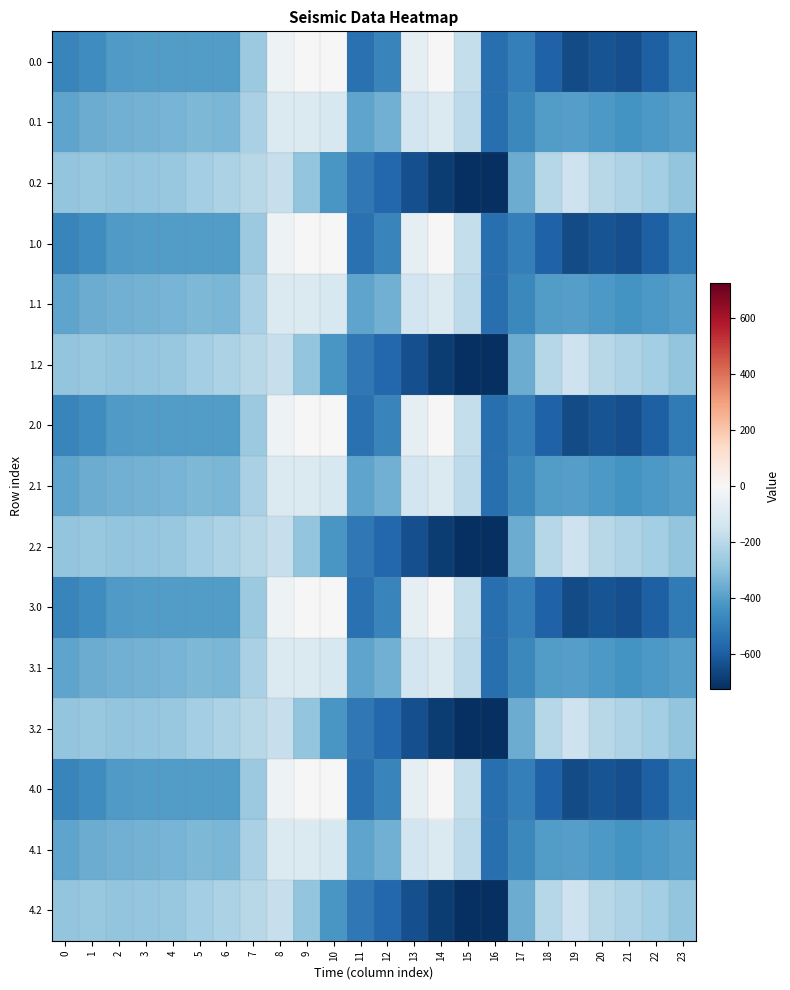

Reading left to right, list all the values displayed in this chart.

0.0: 0=-482.0	1=-449.5	2=-410.3	3=-404.4	4=-404.9	5=-403.8	6=-408.0	7=-270.7	8=-35.0	9=0.0	10=0.0	11=-544.3	12=-477.2	13=-70.2	14=-0.3	15=-172.8	16=-545.4	17=-494.8	18=-586.7	19=-649.2	20=-629.9	21=-638.4	22=-592.3	23=-511.3
0.1: 0=-384.6	1=-361.1	2=-347.9	3=-342.7	4=-339.6	5=-325.7	6=-332.2	7=-234.9	8=-102.3	9=-104.8	10=-114.0	11=-384.7	12=-350.8	13=-141.2	14=-105.5	15=-190.4	16=-547.3	17=-466.6	18=-405.4	19=-400.2	20=-414.5	21=-432.4	22=-419.9	23=-399.4
0.2: 0=-287.1	1=-272.7	2=-285.5	3=-281.0	4=-274.4	5=-245.0	6=-228.8	7=-199.0	8=-169.5	9=-288.5	10=-423.5	11=-520.6	12=-571.2	13=-640.4	14=-687.4	15=-725.8	16=-726.6	17=-362.4	18=-210.0	19=-151.0	20=-199.2	21=-226.4	22=-247.4	23=-287.5
1.0: 0=-482.0	1=-449.5	2=-410.3	3=-404.4	4=-404.9	5=-403.8	6=-408.0	7=-270.7	8=-35.0	9=0.0	10=0.0	11=-544.3	12=-477.2	13=-70.2	14=-0.3	15=-172.8	16=-545.4	17=-494.8	18=-586.7	19=-649.2	20=-629.9	21=-638.4	22=-592.3	23=-511.3
1.1: 0=-384.6	1=-361.1	2=-347.9	3=-342.7	4=-339.6	5=-325.7	6=-332.2	7=-234.9	8=-102.3	9=-104.8	10=-114.0	11=-384.7	12=-350.8	13=-141.2	14=-105.5	15=-190.4	16=-547.3	17=-466.6	18=-405.4	19=-400.2	20=-414.5	21=-432.4	22=-419.9	23=-399.4
1.2: 0=-287.1	1=-272.7	2=-285.5	3=-281.0	4=-274.4	5=-245.0	6=-228.8	7=-199.0	8=-169.5	9=-288.5	10=-423.5	11=-520.6	12=-571.2	13=-640.4	14=-687.4	15=-725.8	16=-726.6	17=-362.4	18=-210.0	19=-151.0	20=-199.2	21=-226.4	22=-247.4	23=-287.5
2.0: 0=-482.0	1=-449.5	2=-410.3	3=-404.4	4=-404.9	5=-403.8	6=-408.0	7=-270.7	8=-35.0	9=0.0	10=0.0	11=-544.3	12=-477.2	13=-70.2	14=-0.3	15=-172.8	16=-545.4	17=-494.8	18=-586.7	19=-649.2	20=-629.9	21=-638.4	22=-592.3	23=-511.3
2.1: 0=-384.6	1=-361.1	2=-347.9	3=-342.7	4=-339.6	5=-325.7	6=-332.2	7=-234.9	8=-102.3	9=-104.8	10=-114.0	11=-384.7	12=-350.8	13=-141.2	14=-105.5	15=-190.4	16=-547.3	17=-466.6	18=-405.4	19=-400.2	20=-414.5	21=-432.4	22=-419.9	23=-399.4
2.2: 0=-287.1	1=-272.7	2=-285.5	3=-281.0	4=-274.4	5=-245.0	6=-228.8	7=-199.0	8=-169.5	9=-288.5	10=-423.5	11=-520.6	12=-571.2	13=-640.4	14=-687.4	15=-725.8	16=-726.6	17=-362.4	18=-210.0	19=-151.0	20=-199.2	21=-226.4	22=-247.4	23=-287.5
3.0: 0=-482.0	1=-449.5	2=-410.3	3=-404.4	4=-404.9	5=-403.8	6=-408.0	7=-270.7	8=-35.0	9=0.0	10=0.0	11=-544.3	12=-477.2	13=-70.2	14=-0.3	15=-172.8	16=-545.4	17=-494.8	18=-586.7	19=-649.2	20=-629.9	21=-638.4	22=-592.3	23=-511.3
3.1: 0=-384.6	1=-361.1	2=-347.9	3=-342.7	4=-339.6	5=-325.7	6=-332.2	7=-234.9	8=-102.3	9=-104.8	10=-114.0	11=-384.7	12=-350.8	13=-141.2	14=-105.5	15=-190.4	16=-547.3	17=-466.6	18=-405.4	19=-400.2	20=-414.5	21=-432.4	22=-419.9	23=-399.4
3.2: 0=-287.1	1=-272.7	2=-285.5	3=-281.0	4=-274.4	5=-245.0	6=-228.8	7=-199.0	8=-169.5	9=-288.5	10=-423.5	11=-520.6	12=-571.2	13=-640.4	14=-687.4	15=-725.8	16=-726.6	17=-362.4	18=-210.0	19=-151.0	20=-199.2	21=-226.4	22=-247.4	23=-287.5
4.0: 0=-482.0	1=-449.5	2=-410.3	3=-404.4	4=-404.9	5=-403.8	6=-408.0	7=-270.7	8=-35.0	9=0.0	10=0.0	11=-544.3	12=-477.2	13=-70.2	14=-0.3	15=-172.8	16=-545.4	17=-494.8	18=-586.7	19=-649.2	20=-629.9	21=-638.4	22=-592.3	23=-511.3
4.1: 0=-384.6	1=-361.1	2=-347.9	3=-342.7	4=-339.6	5=-325.7	6=-332.2	7=-234.9	8=-102.3	9=-104.8	10=-114.0	11=-384.7	12=-350.8	13=-141.2	14=-105.5	15=-190.4	16=-547.3	17=-466.6	18=-405.4	19=-400.2	20=-414.5	21=-432.4	22=-419.9	23=-399.4
4.2: 0=-287.1	1=-272.7	2=-285.5	3=-281.0	4=-274.4	5=-245.0	6=-228.8	7=-199.0	8=-169.5	9=-288.5	10=-423.5	11=-520.6	12=-571.2	13=-640.4	14=-687.4	15=-725.8	16=-726.6	17=-362.4	18=-210.0	19=-151.0	20=-199.2	21=-226.4	22=-247.4	23=-287.5